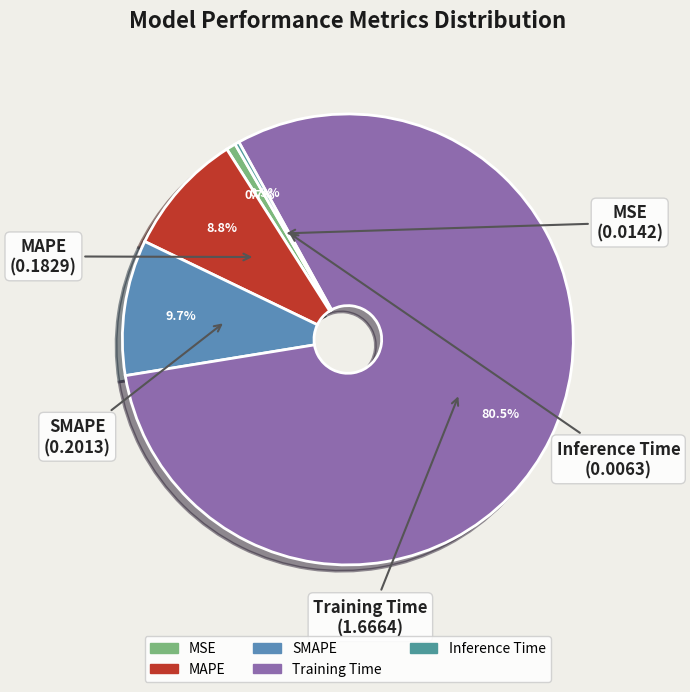

Does MSE account for over 50% of the chart?

No